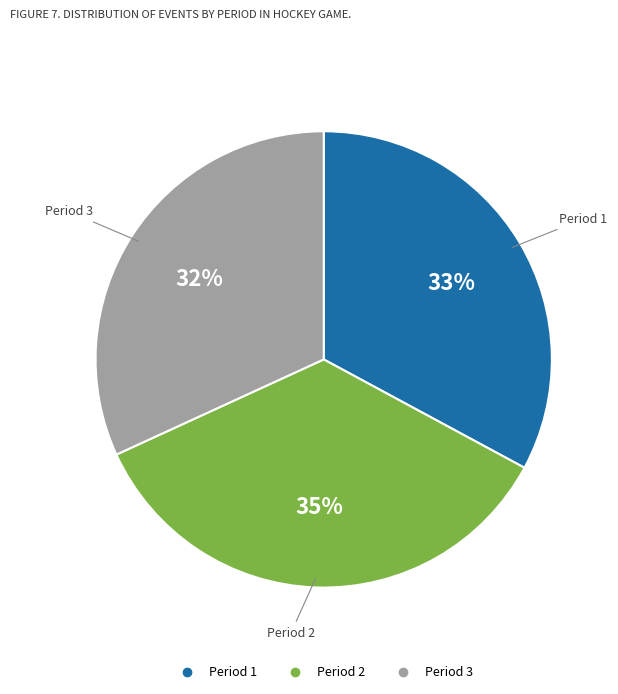

Combined, do Period 1 and Period 2 account for over 50%?

Yes